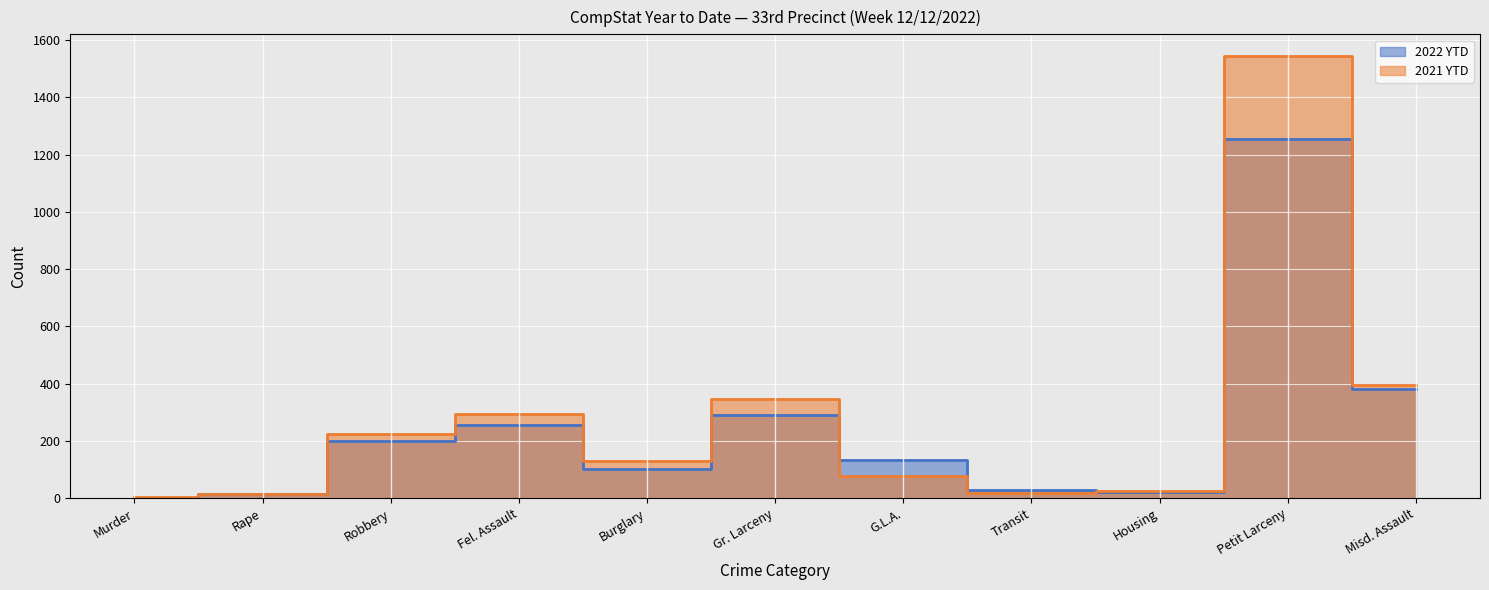

List the series in order of their peak value, highest first.

2021 YTD, 2022 YTD